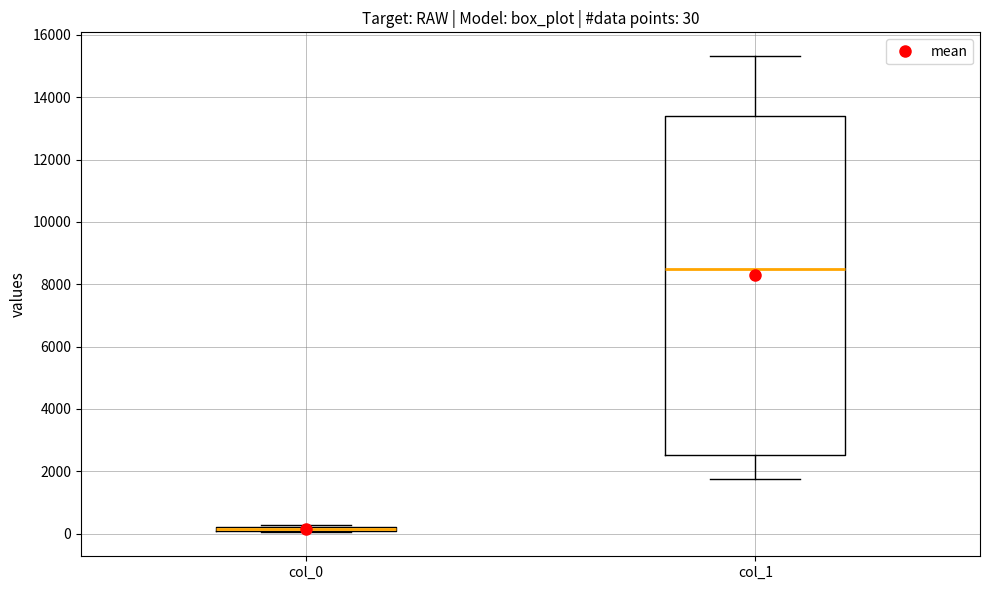

Which box is the tallest, from its lower edge to its upper edge?

col_1